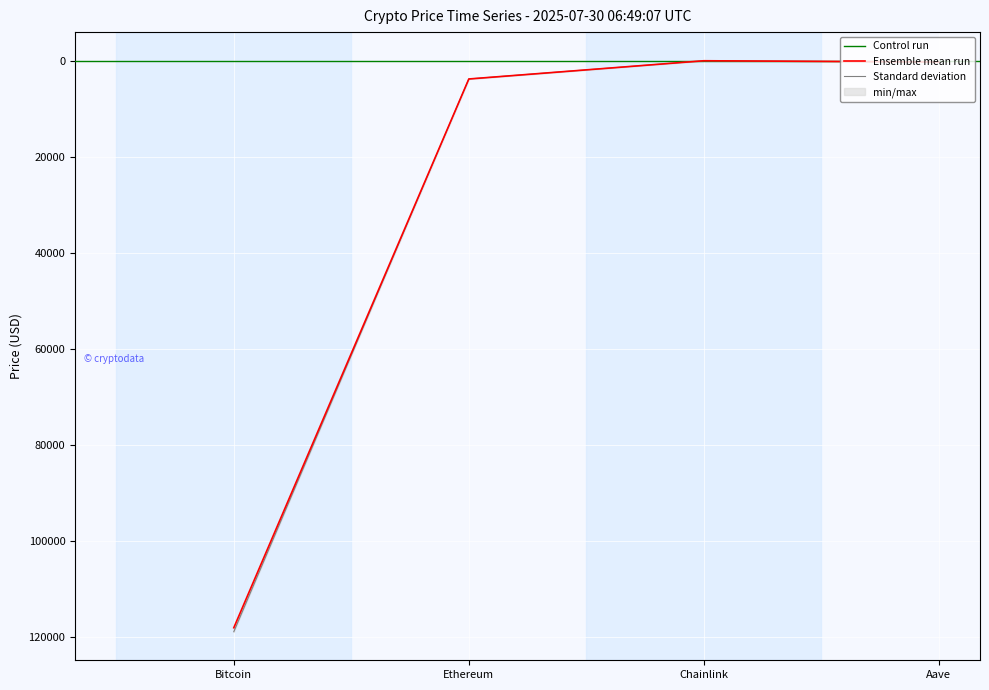

Reading right to left, extract all data points from this chart.

price: Aave=282.9	Chainlink=17.8	Ethereum=3817.4	Bitcoin=118163.0
price24hAgo: Aave=290.6	Chainlink=18.3	Ethereum=3814.4	Bitcoin=118992.0